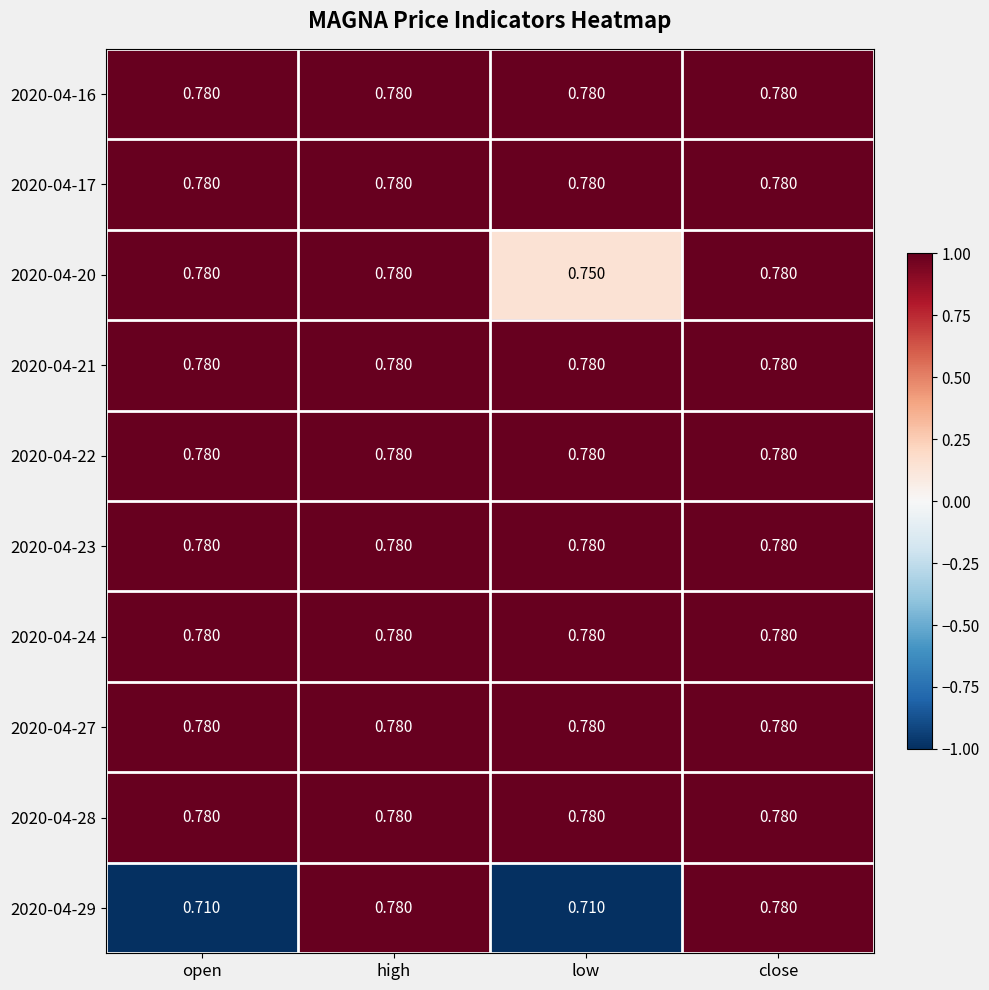

Reading left to right, what are all the values shown in this chart?

2020-04-16: open=0.8	high=0.8	low=0.8	close=0.8
2020-04-17: open=0.8	high=0.8	low=0.8	close=0.8
2020-04-20: open=0.8	high=0.8	low=0.8	close=0.8
2020-04-21: open=0.8	high=0.8	low=0.8	close=0.8
2020-04-22: open=0.8	high=0.8	low=0.8	close=0.8
2020-04-23: open=0.8	high=0.8	low=0.8	close=0.8
2020-04-24: open=0.8	high=0.8	low=0.8	close=0.8
2020-04-27: open=0.8	high=0.8	low=0.8	close=0.8
2020-04-28: open=0.8	high=0.8	low=0.8	close=0.8
2020-04-29: open=0.7	high=0.8	low=0.7	close=0.8